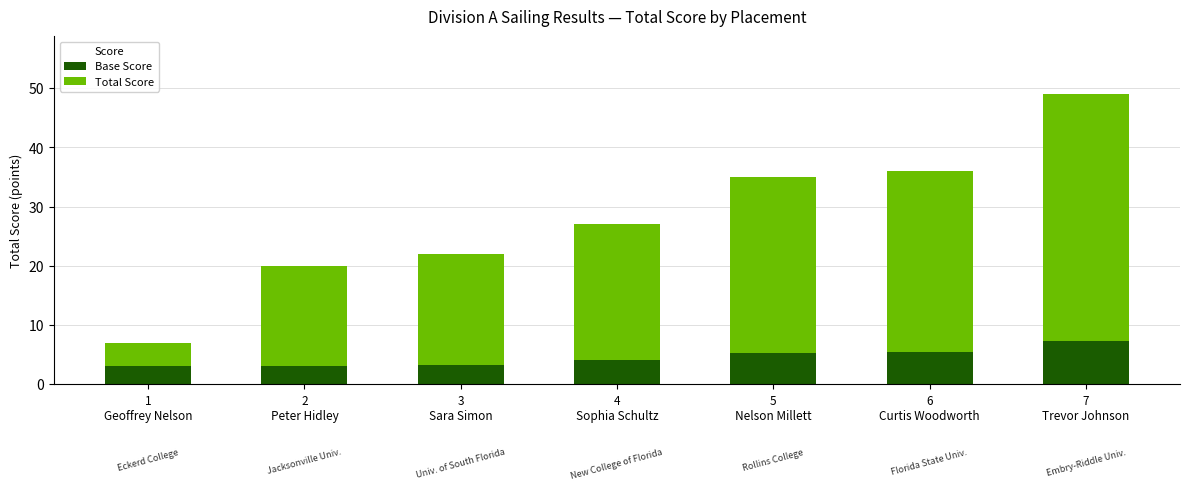

What is the average value of the Base Score series?

4.5